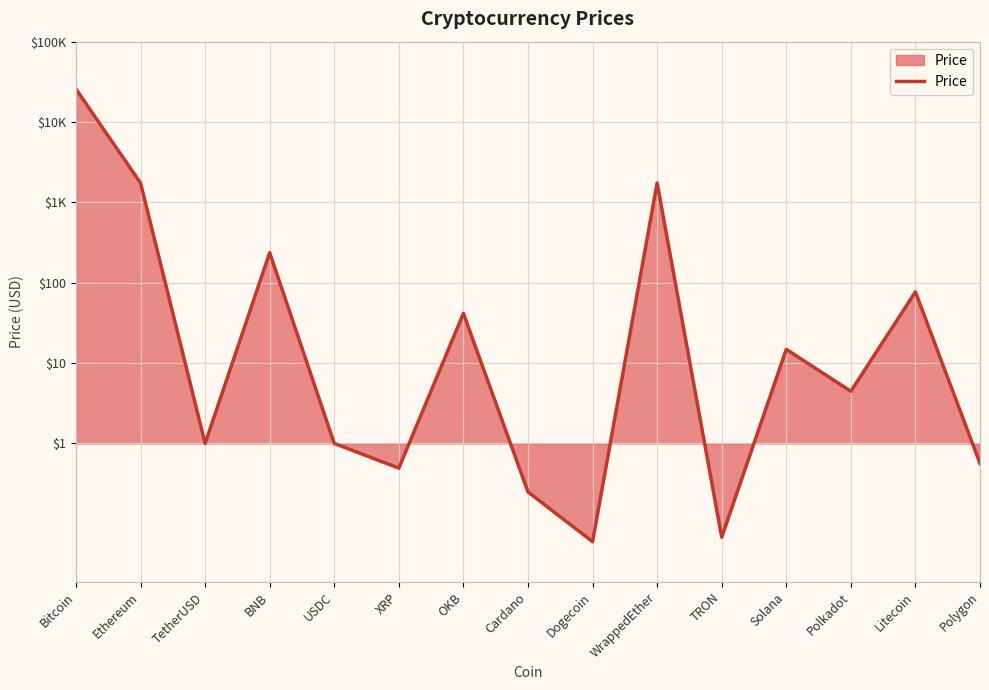

Reading left to right, list all the values displayed in this chart.

4.4	3.2	0.0	2.4	0.0	-0.3	1.6	-0.6	-1.2	3.2	-1.2	1.2	0.6	1.9	-0.2